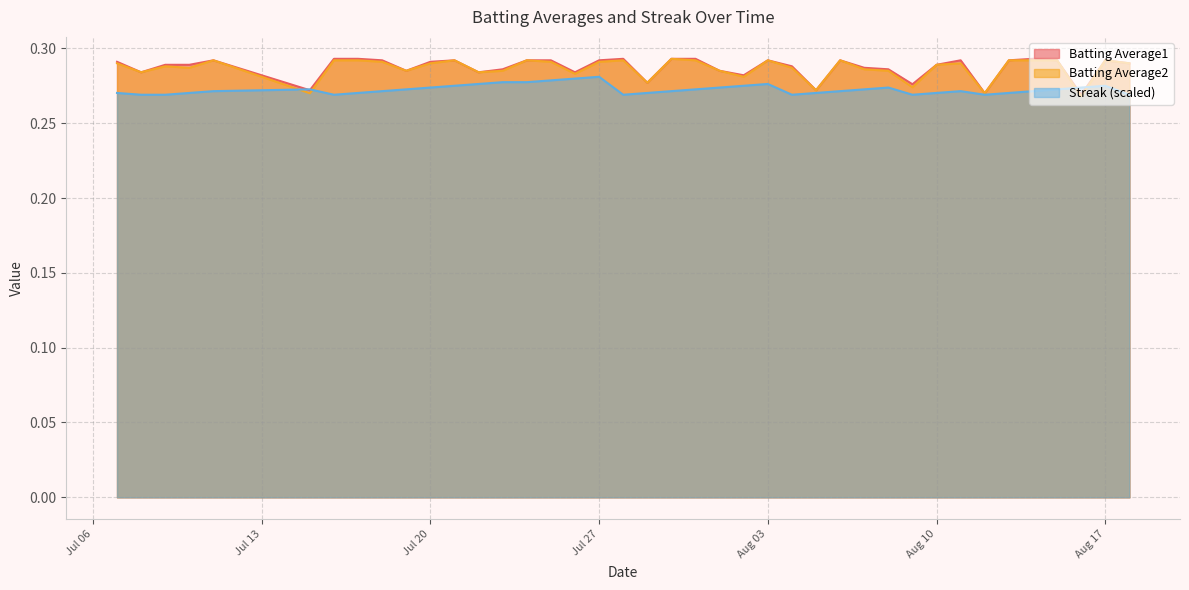

How many series are shown in this chart?

3